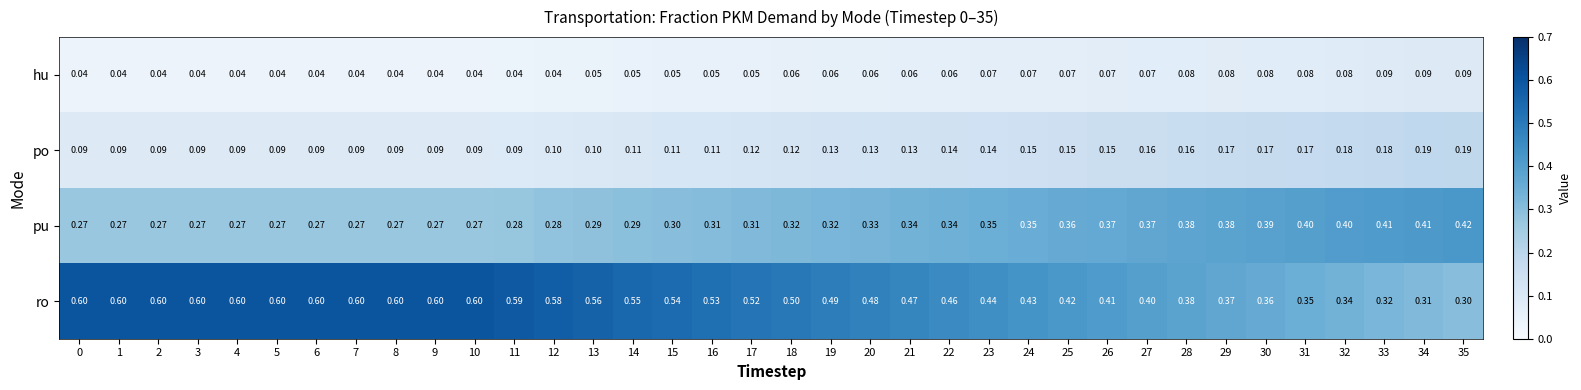

Which series has the largest range (max minus min)?

ro